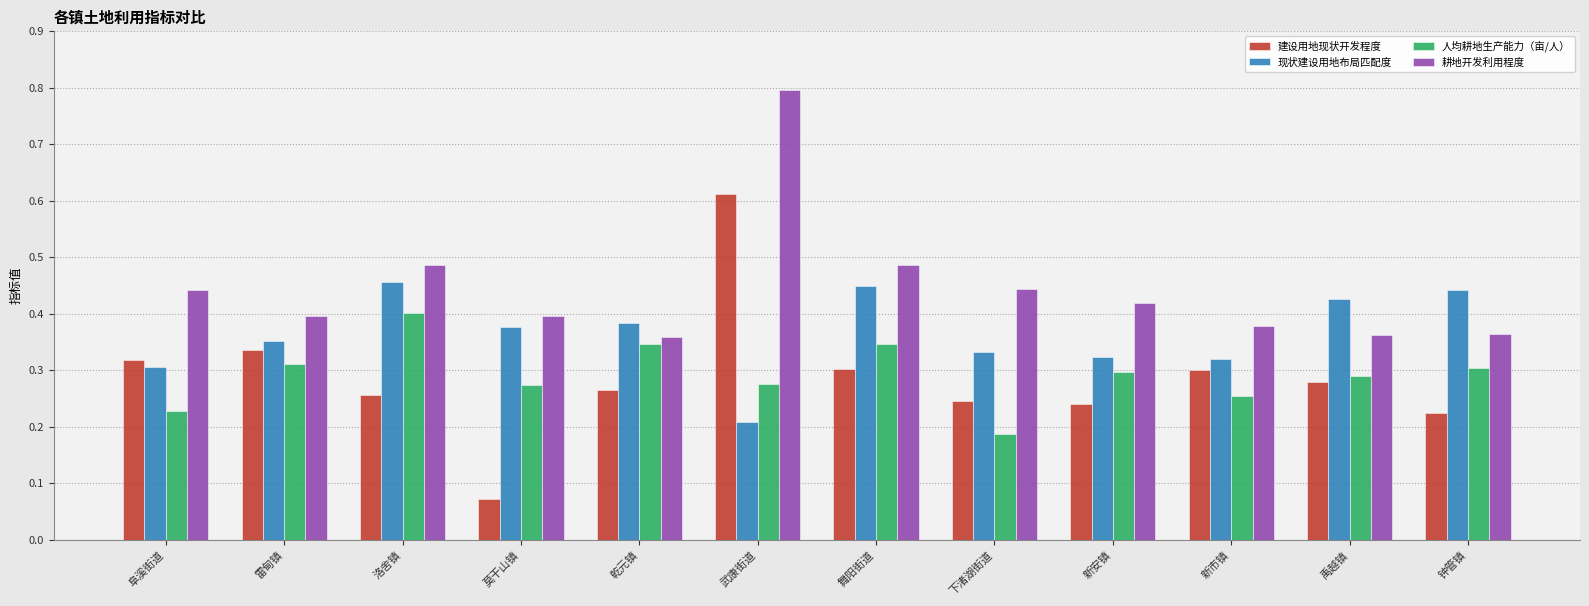

What is the sum of the 耕地开发利用程度 values at 新安镇 and 乾元镇?

0.8